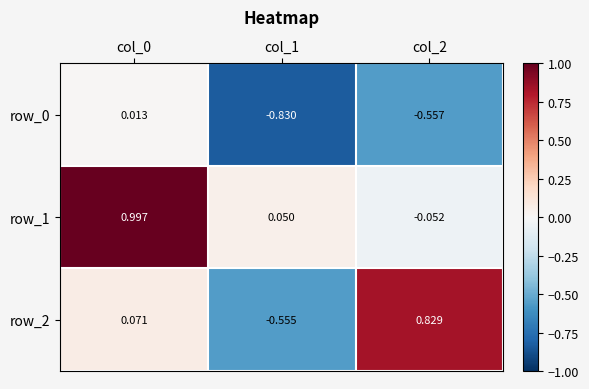

Is it true that row_0 equals -0.4 at col_1?

False